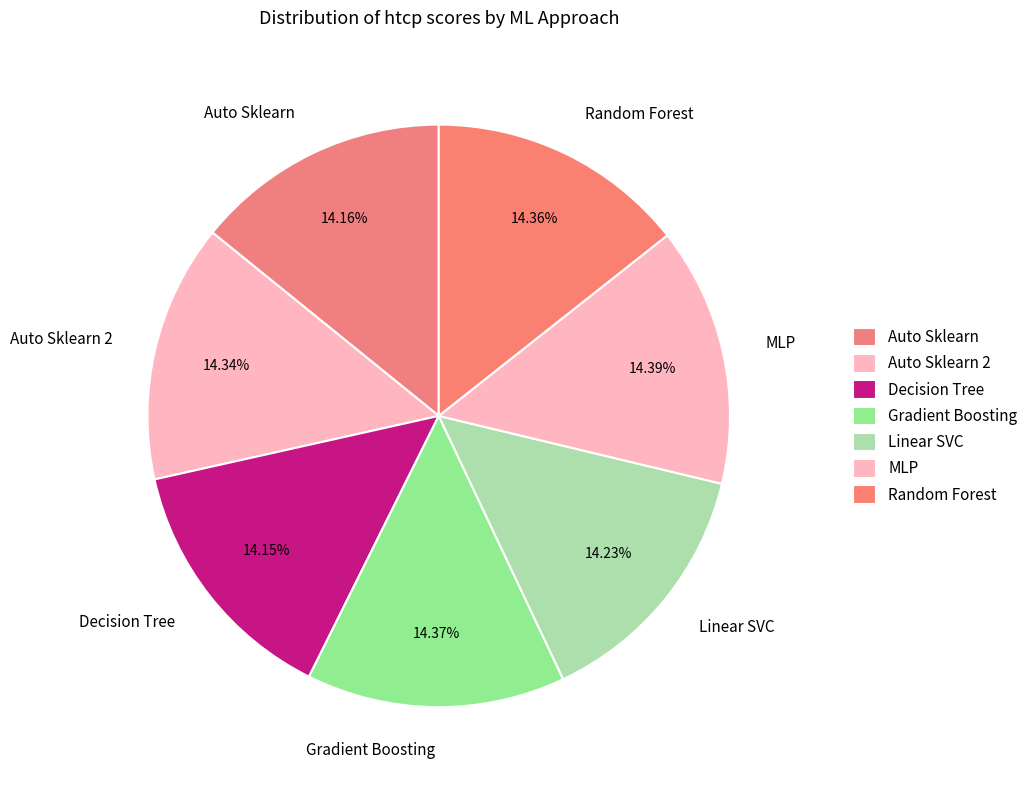

What is the total percentage of Random Forest and Gradient Boosting?

28.7%